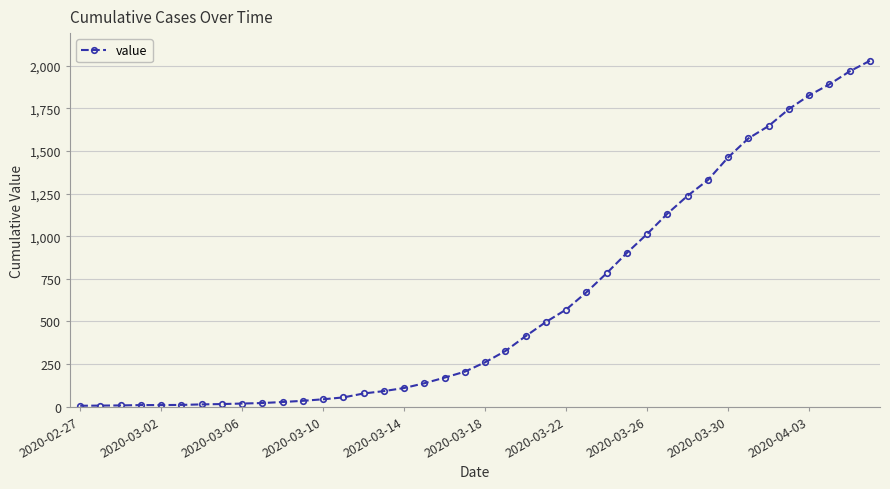

Does the chart display data point markers on the line(s)?

Yes